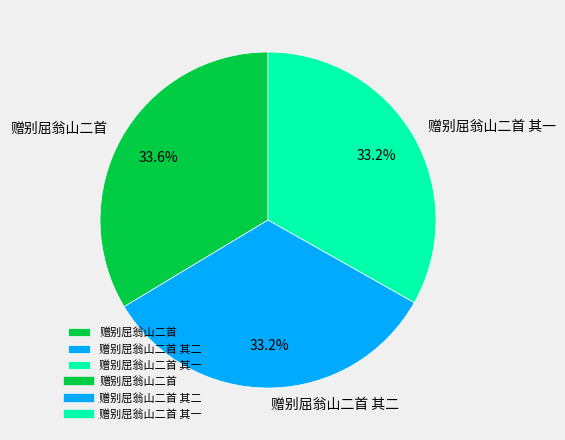

Does 赠别屈翁山二首 其一 account for over 50% of the chart?

No